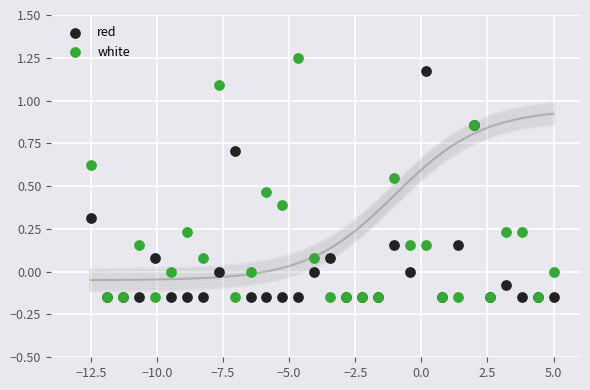

What are all the series names shown in the legend?

red, white